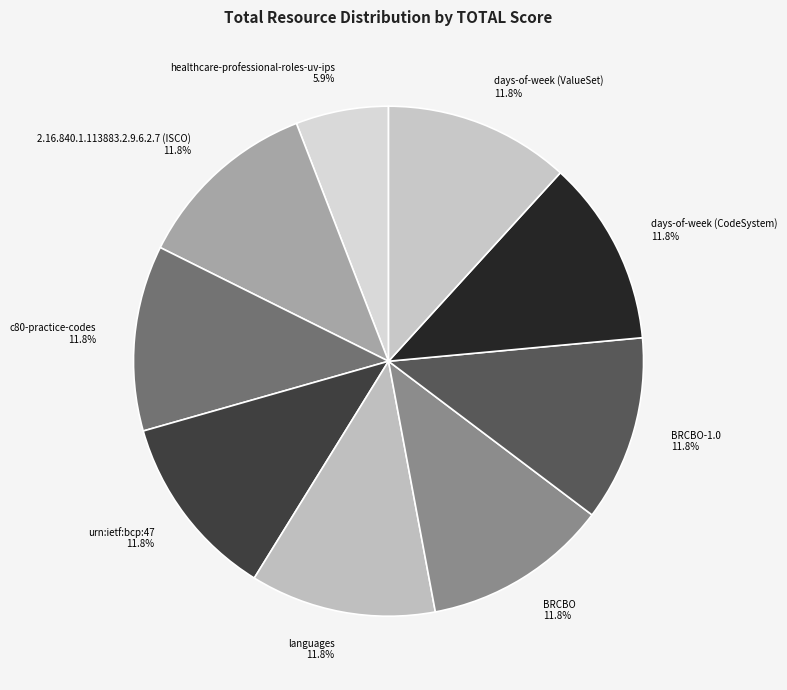

Count the number of slices in the pie.

9